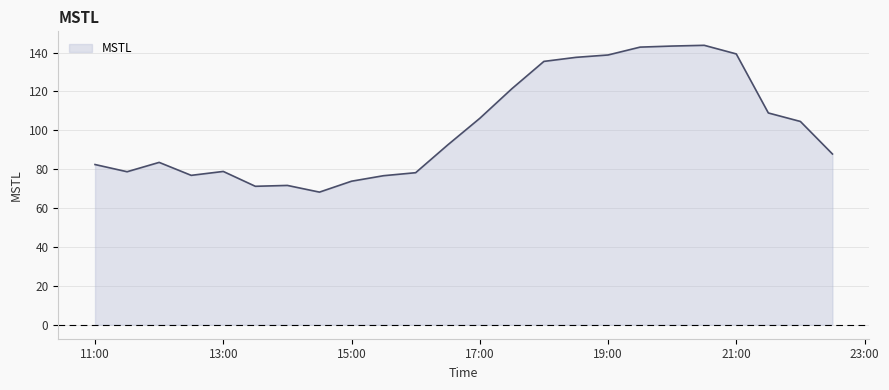

What is the smallest value displayed?

68.2